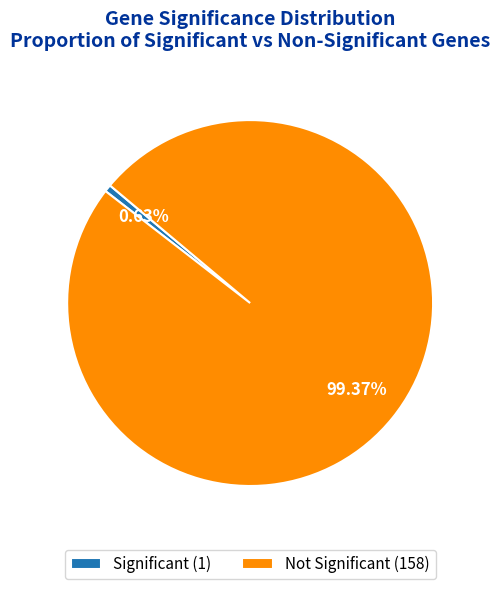

Do Significant (1) and Not Significant (158) together represent more than half of the pie?

Yes